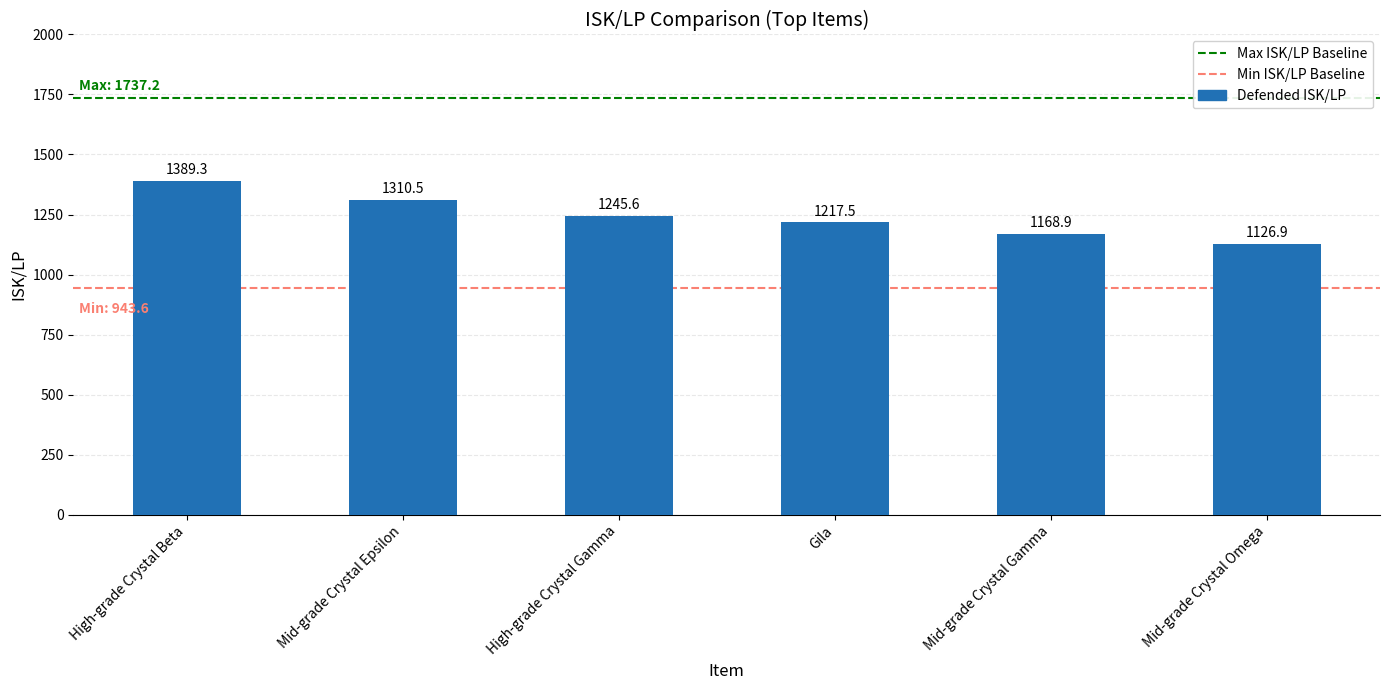

Does the chart contain stacked bars?

No